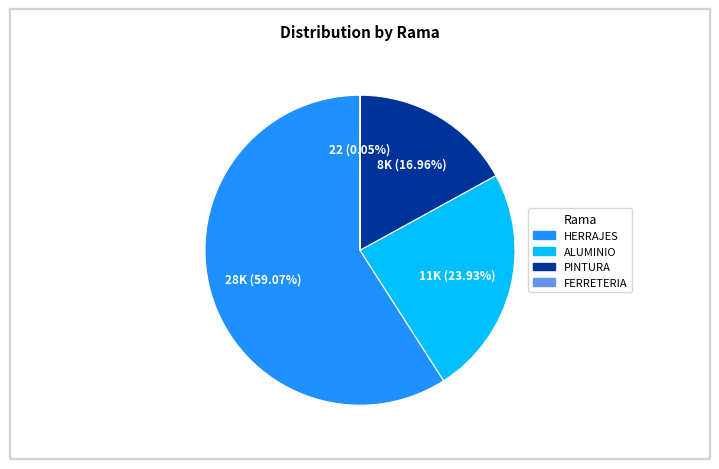

Combined, do HERRAJES and ALUMINIO account for over 50%?

Yes